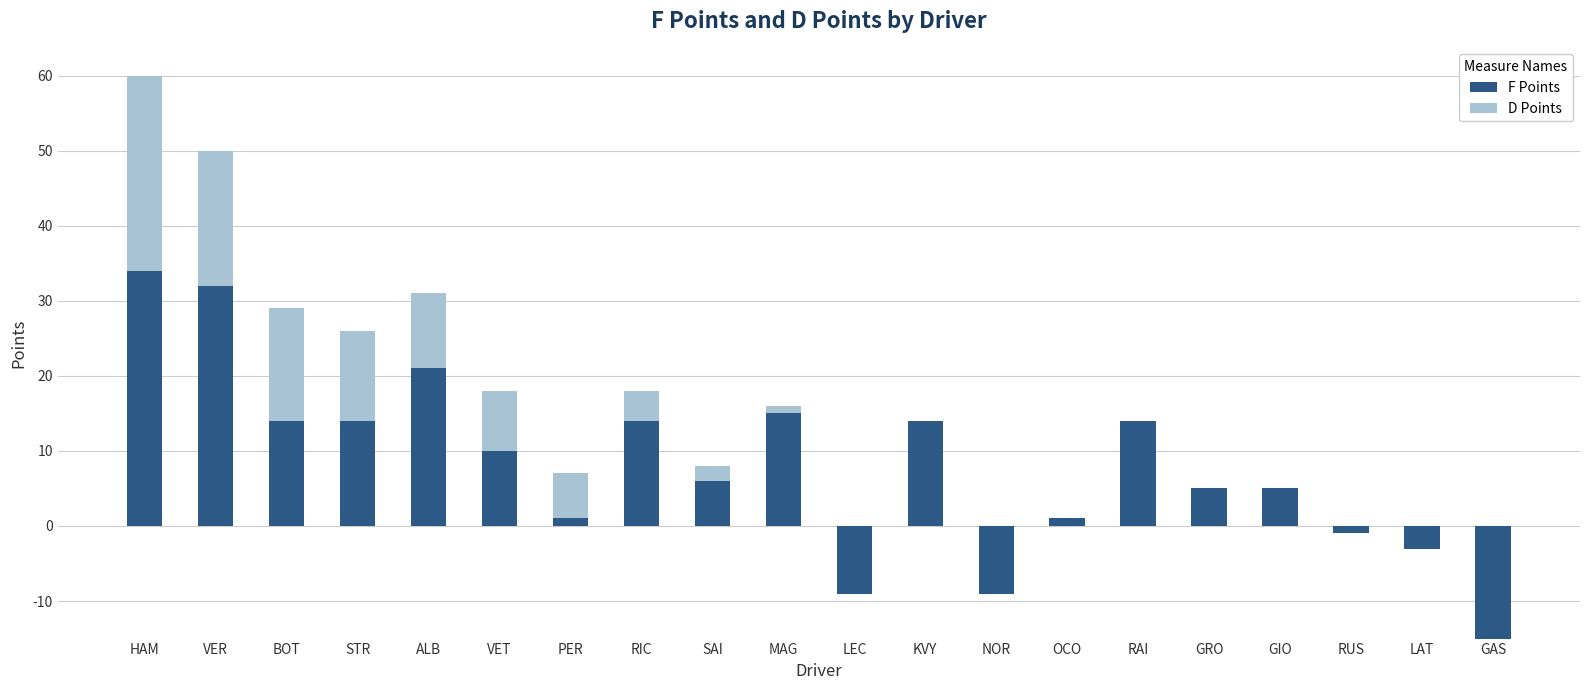

Is the value of D Points at KVY greater than the value of F Points at HAM?

No